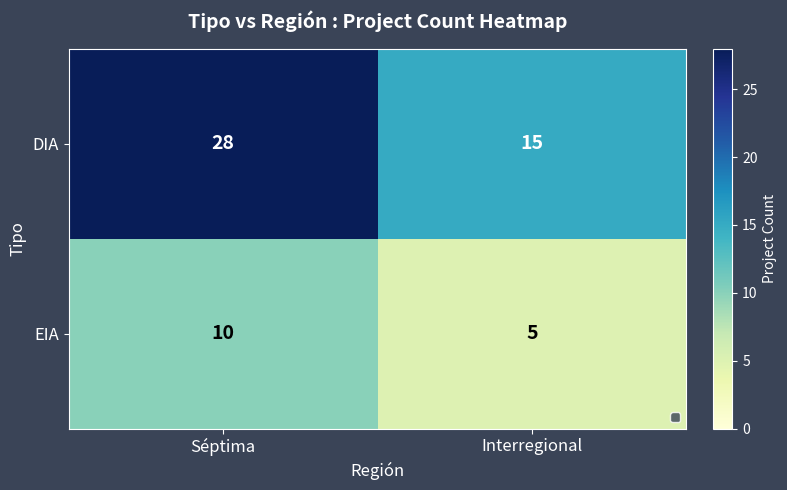

What is the approximate value of EIA at Interregional?

5